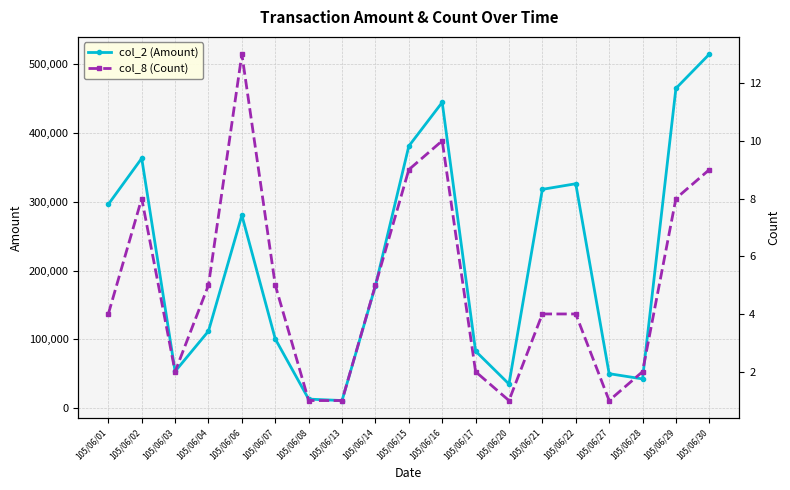

At which category does col_2 (Amount) reach its first local valley?

105/06/03